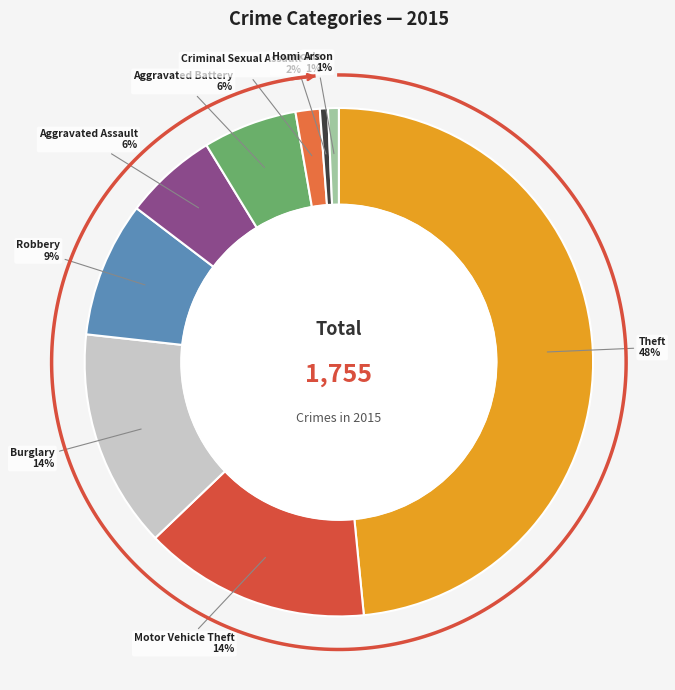

What is the total percentage of Criminal Sexual Assault and Arson?

2.2%